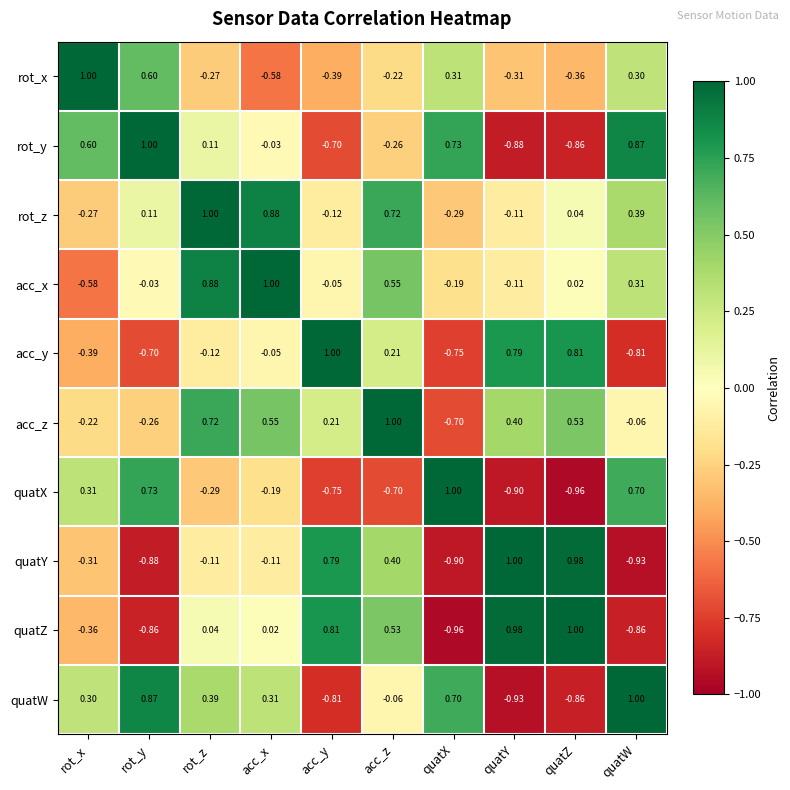

Which category has the lowest value in the rot_y series?

quatY